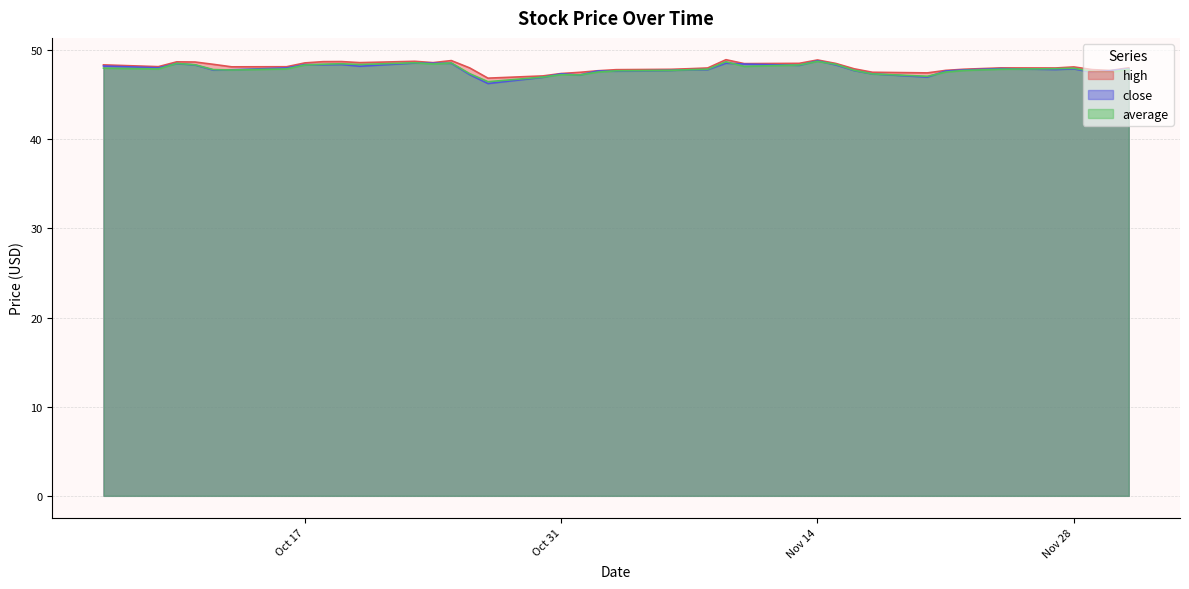

What is the total value across all series at 2023-11-02?

142.9